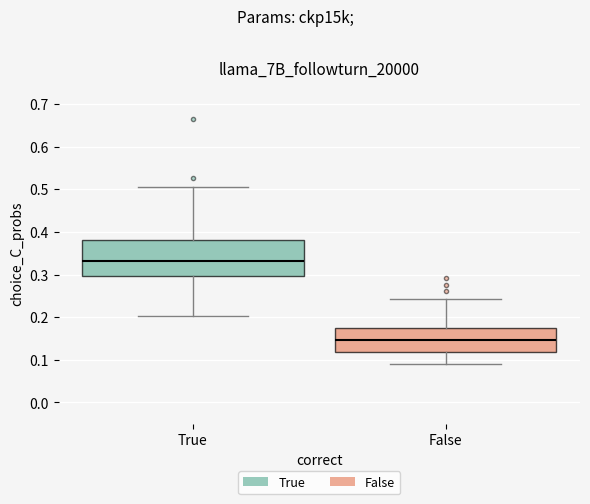

Reading left to right, transcribe this box plot: for each box, give where its median line is, the range the box spans, and where its two whiskers end, as read against the y-axis. The values are not printed on the chart, so give them approximately, as read against the axis.

True: median 0.33, box 0.30 to 0.38, whiskers 0.20 to 0.51
False: median 0.15, box 0.12 to 0.18, whiskers 0.09 to 0.24